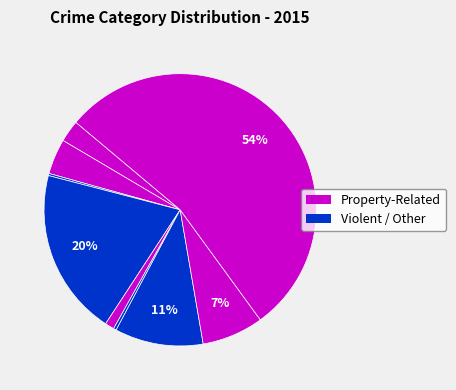

Count the number of slices in the pie.

9